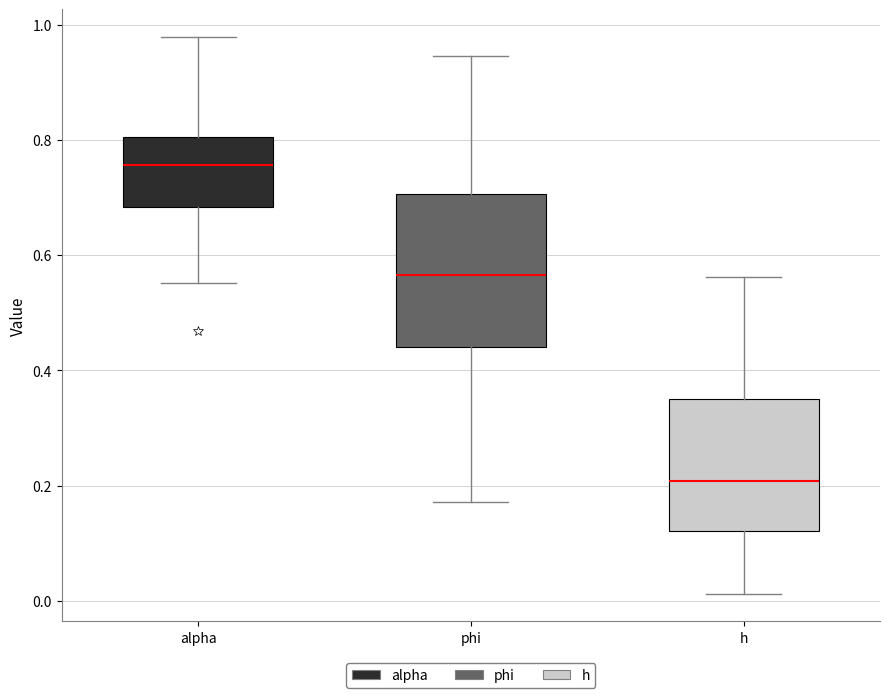

Reading left to right, transcribe this box plot: for each box, give where its median line is, the range the box spans, and where its two whiskers end, as read against the y-axis. The values are not printed on the chart, so give them approximately, as read against the axis.

alpha: median 0.76, box 0.68 to 0.80, whiskers 0.56 to 0.98
phi: median 0.56, box 0.44 to 0.70, whiskers 0.18 to 0.94
h: median 0.20, box 0.12 to 0.36, whiskers 0.02 to 0.56